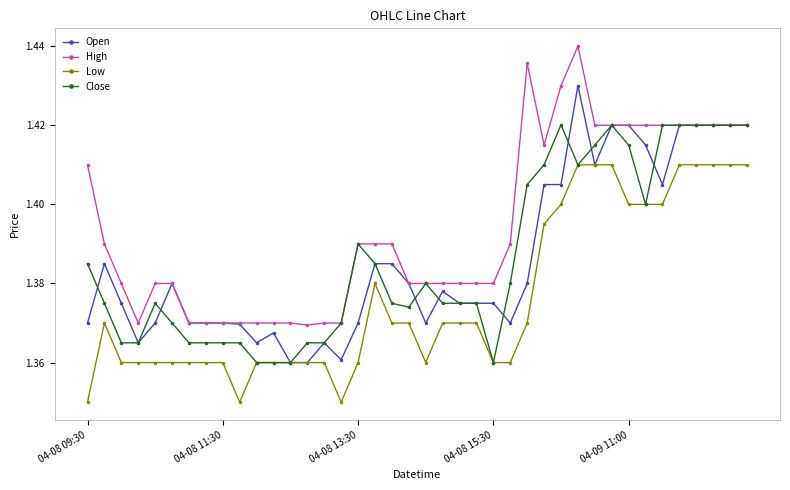

At how many categories does at least one series exceed 1?

40